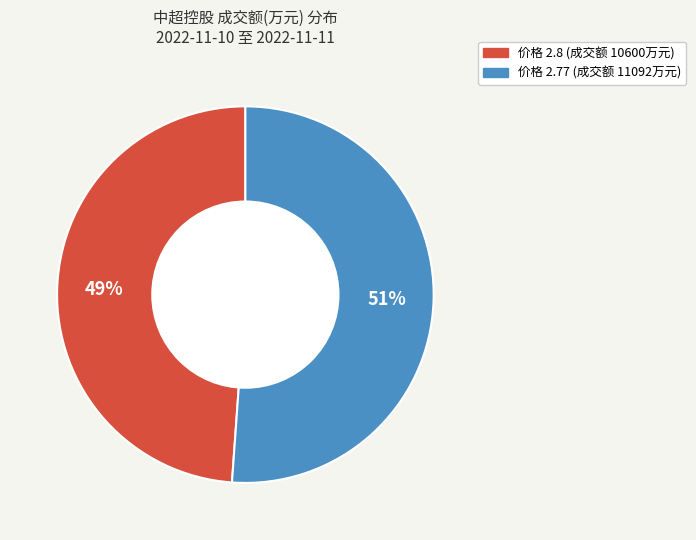

Count the number of slices in the pie.

2